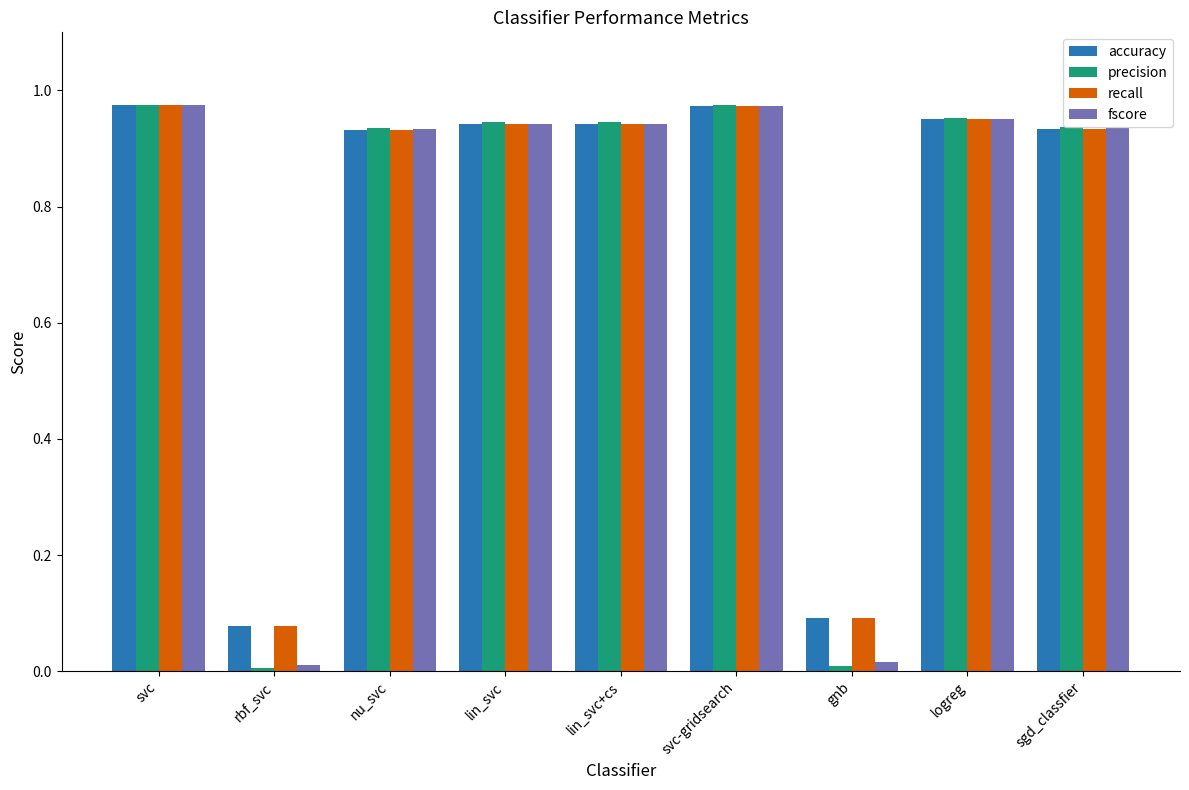

The value of precision at lin_svc is 1.4. True or false?

False